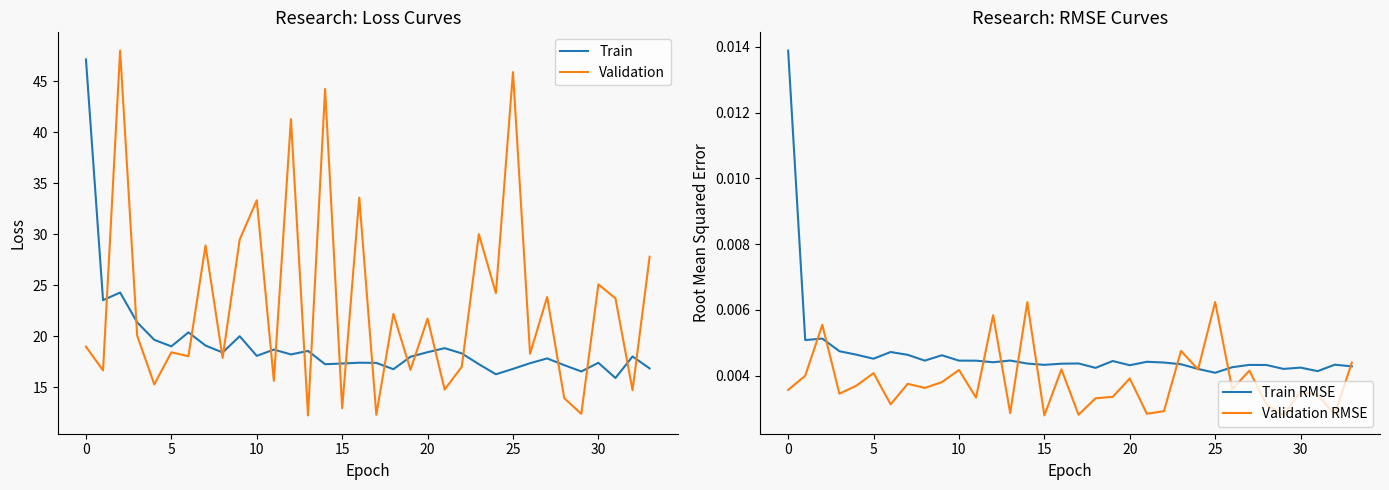

The Train series shows 25.0 at 15. True or false?

False